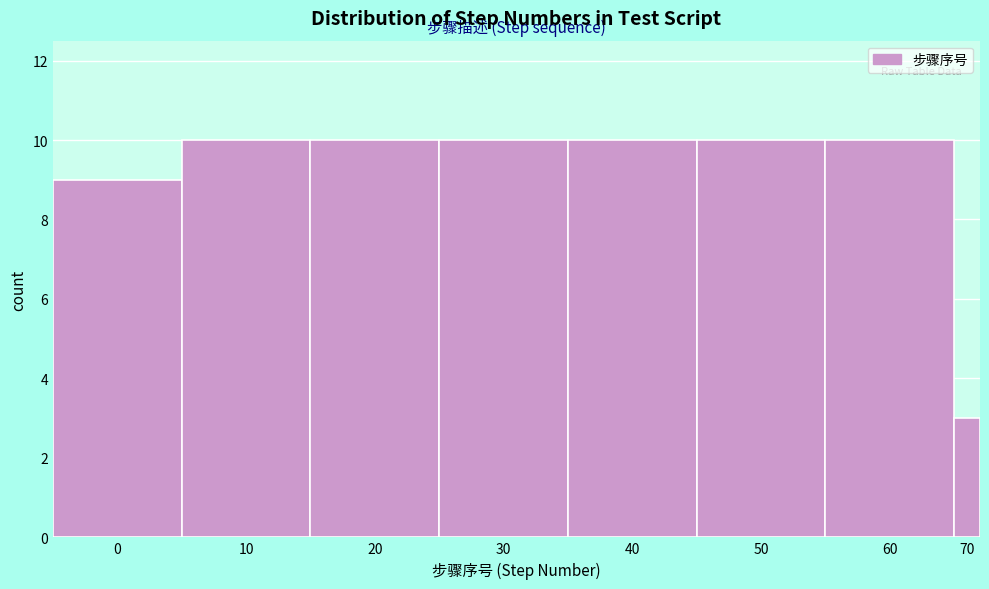

Reading left to right, extract all data points from this chart.

0=9	10=10	20=10	30=10	40=10	50=10	60=10	70=3